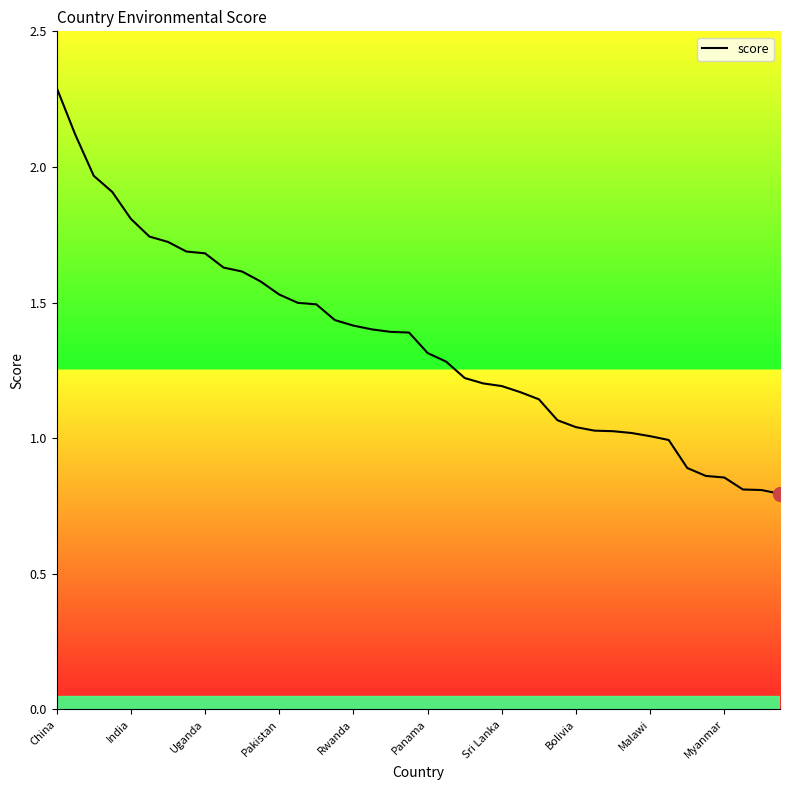

What is the maximum value shown in the chart?

2.3